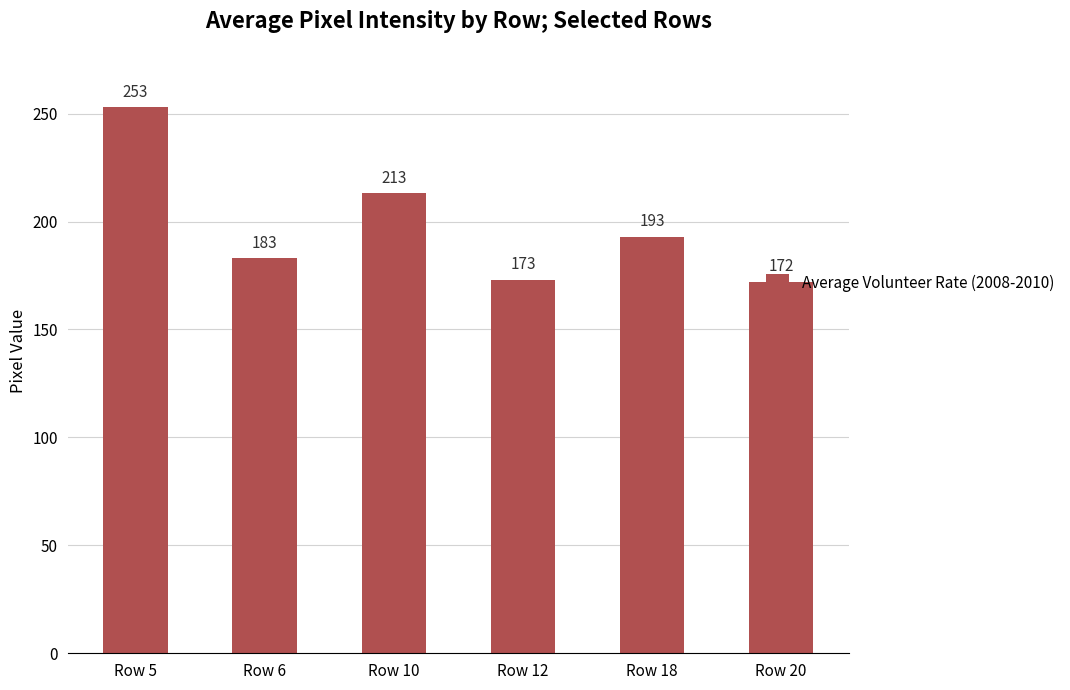

What value does the data have at Row 12, to the nearest 5?

175